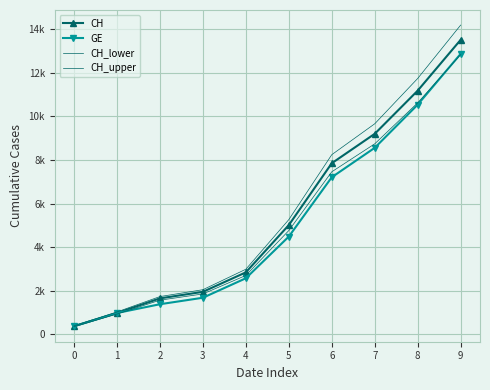

At which label does GE first exceed 4485?

6